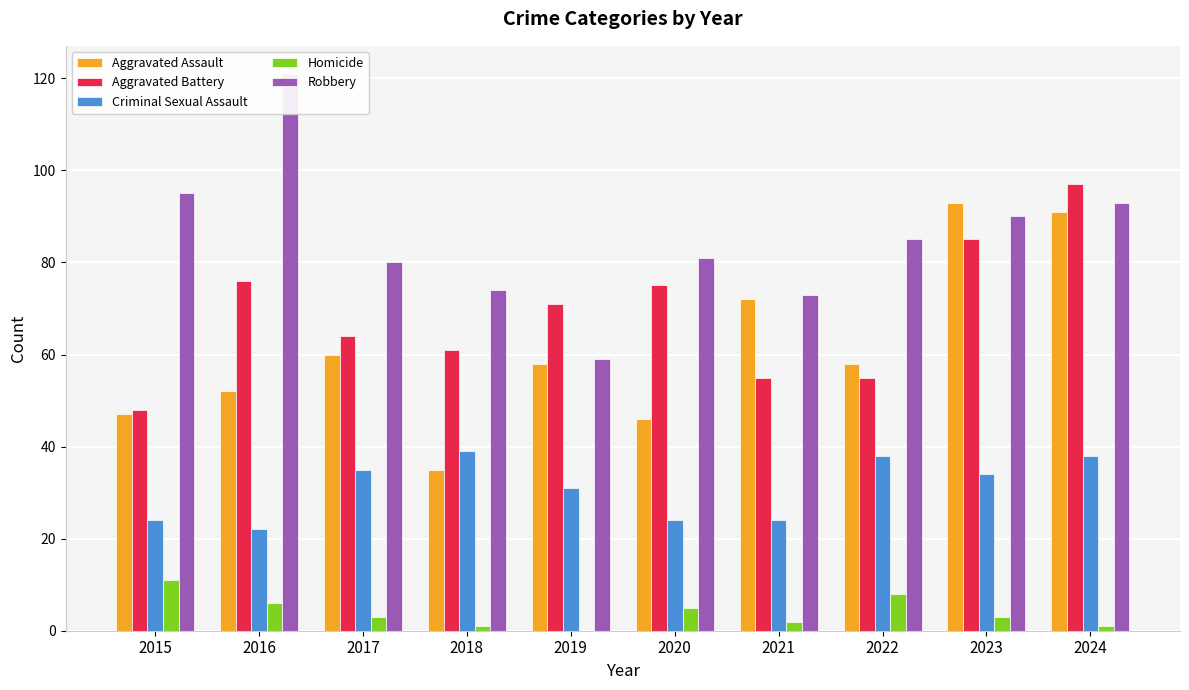

What is the maximum value for Homicide?

11